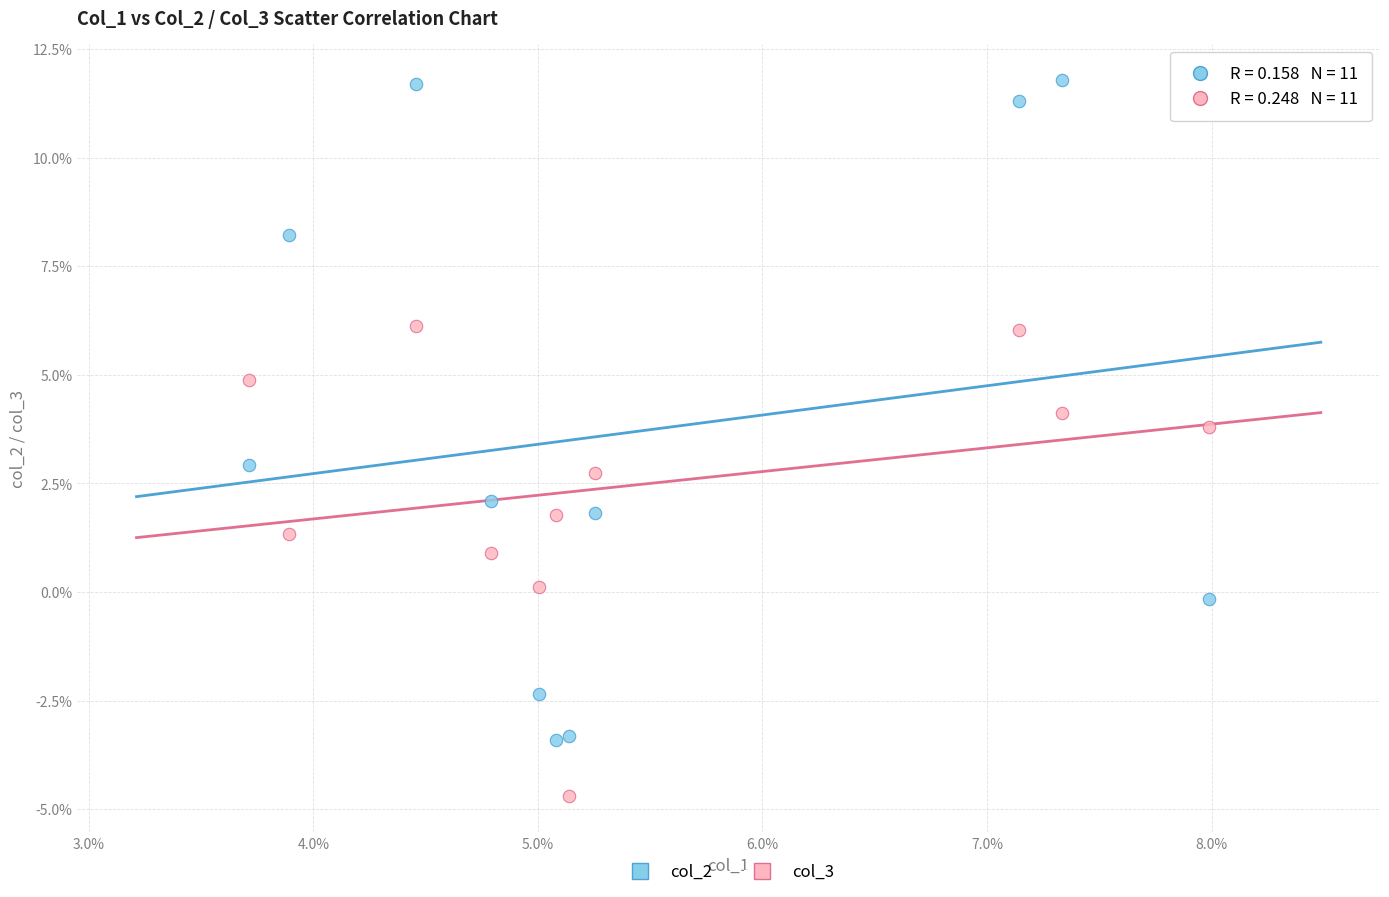

Which series contains the lowest Y value?

col_3